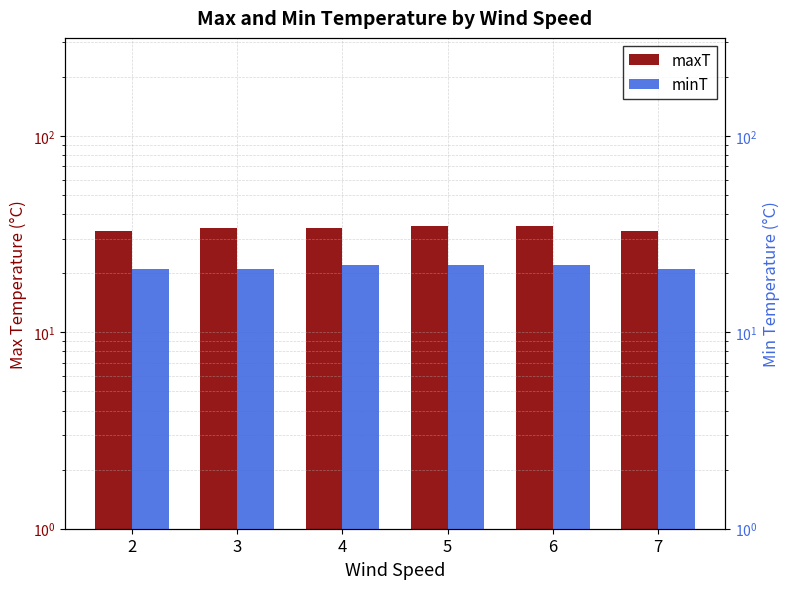

At which label is maxT closest to 34?

3